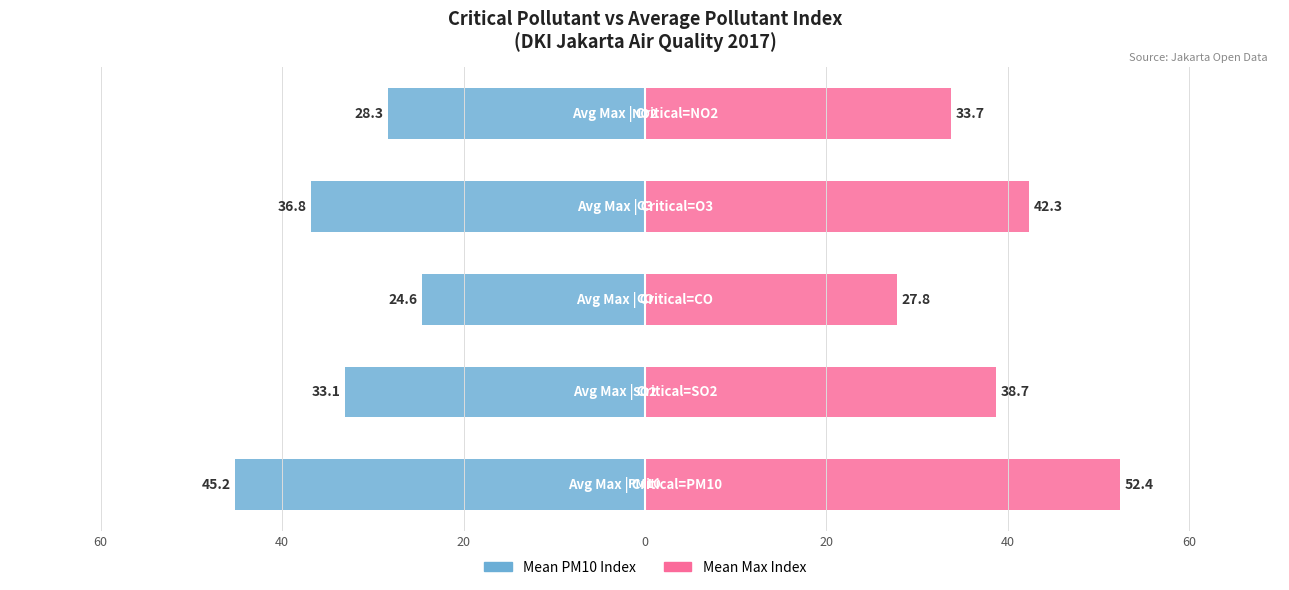

List the series in order of their overall mean, lowest first.

Mean PM10 Index, Mean Max Index